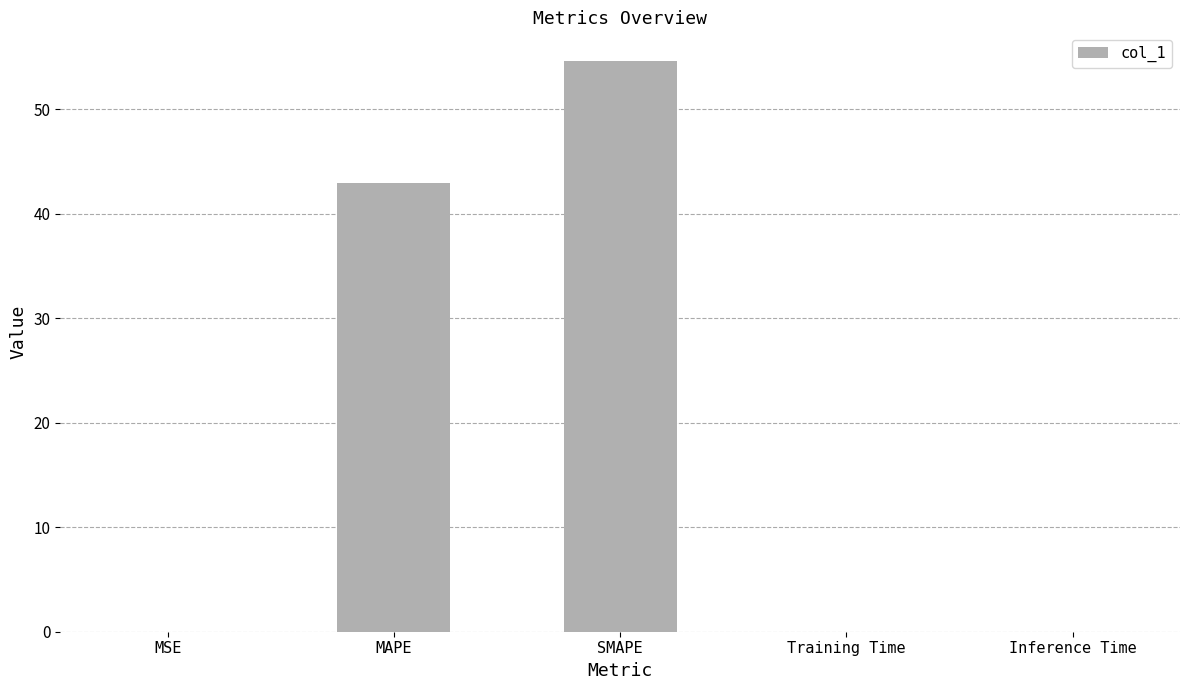

Is it true that the value at Training Time is 0.0?

True